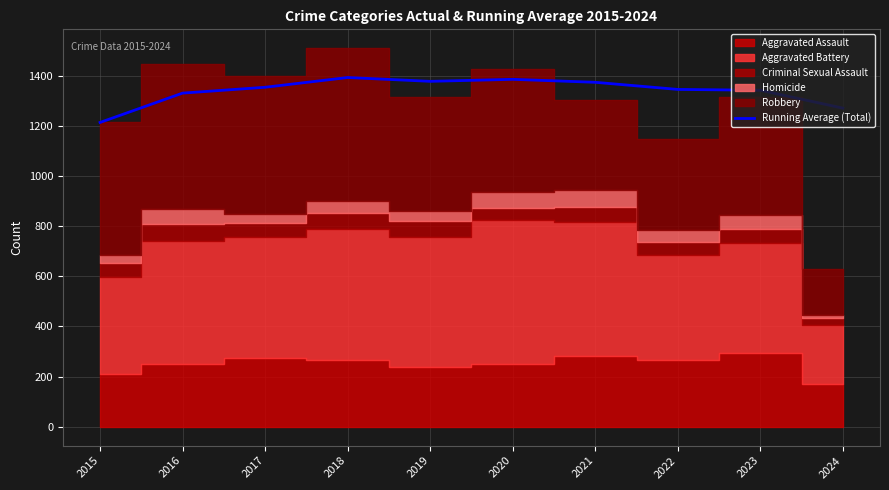

The chart shows a value of 700.9 at 2015. True or false?

False